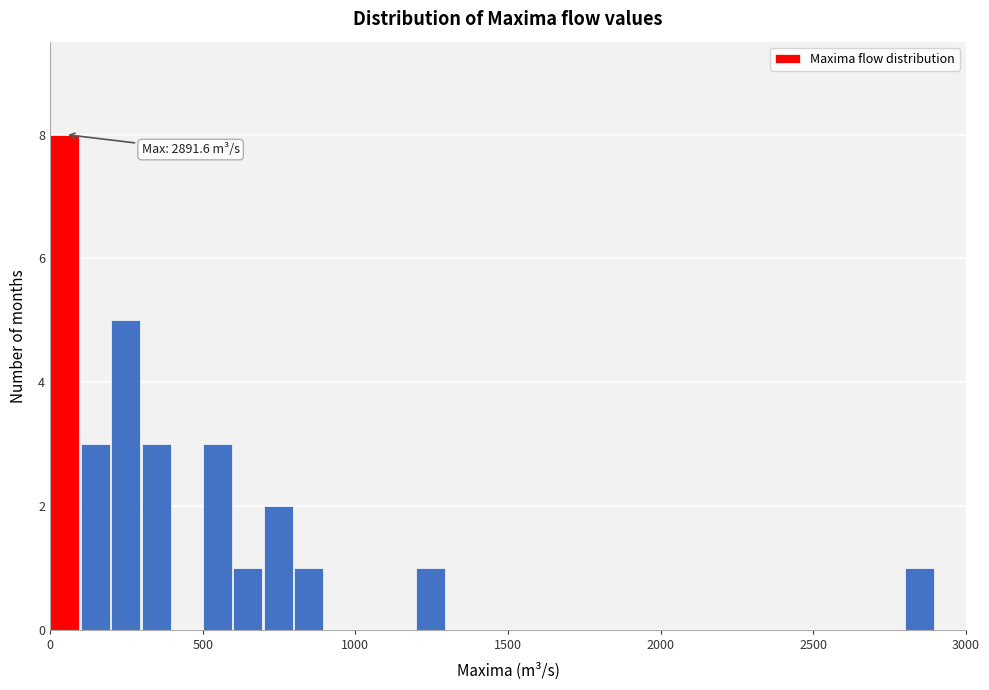

Around what value on the x-axis is the tallest bar? Give the approximate position of its centre, as read against the axis.

50